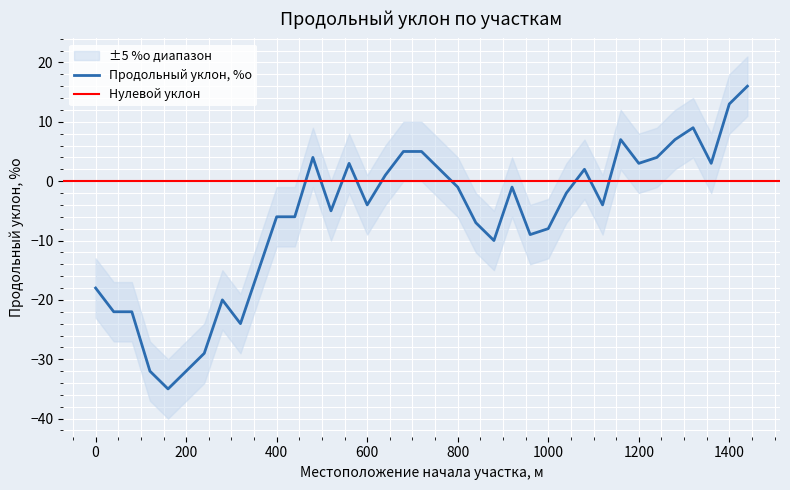

What is the maximum value for Продольный уклон, %о?

16